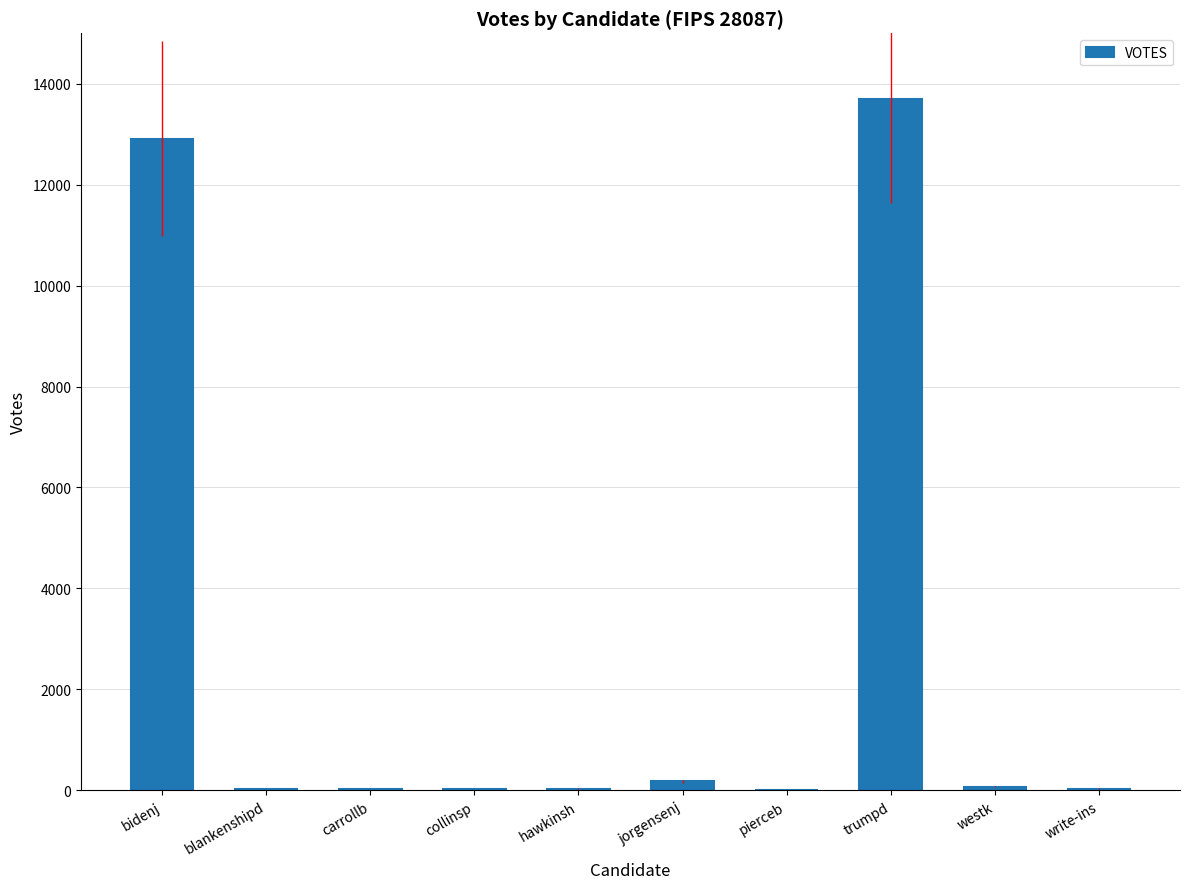

Between blankenshipd and bidenj, which is larger?

bidenj